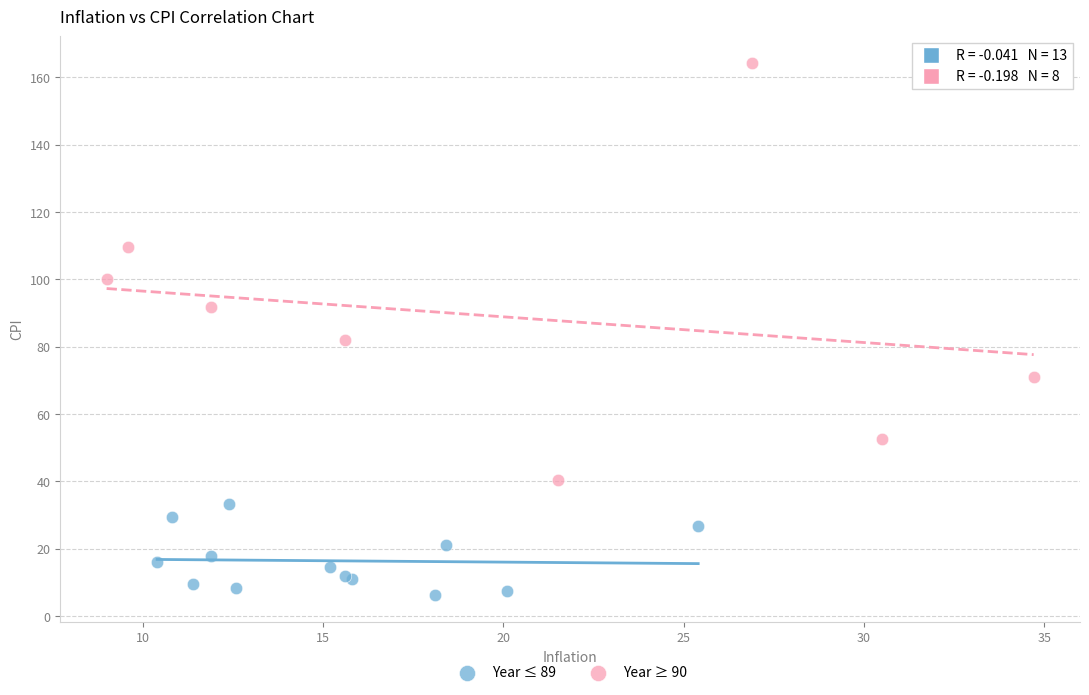

Which series reaches the minimum Y coordinate?

Year ≤ 89